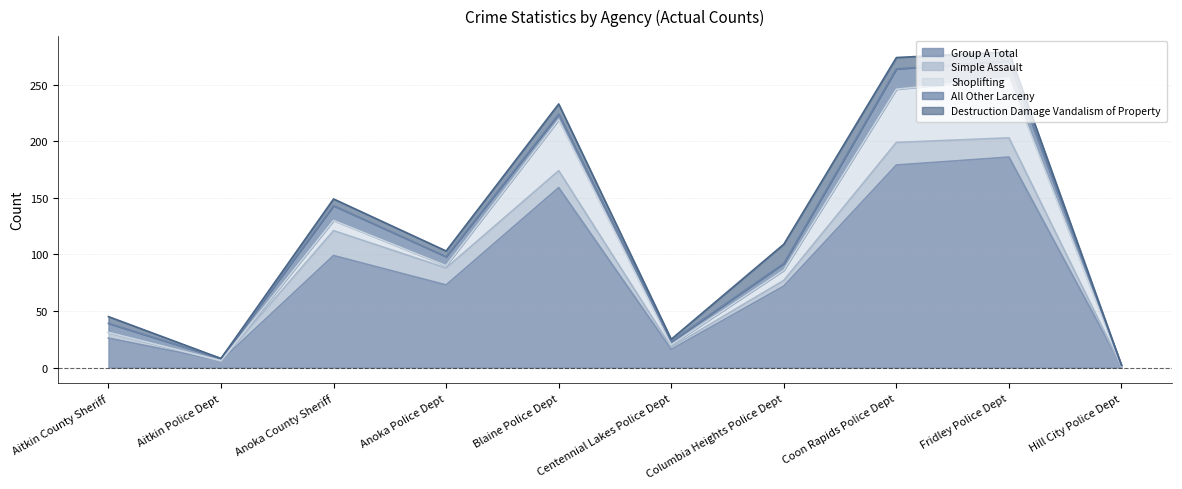

The Simple Assault series shows 0 at Hill City Police Dept. True or false?

True